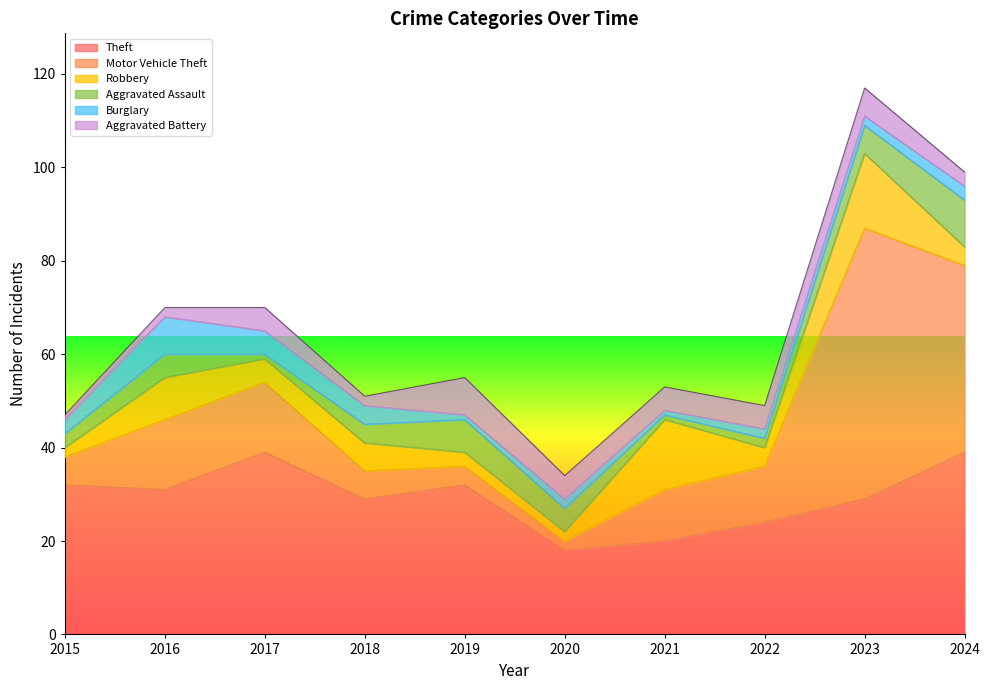

What is the difference between the maximum and minimum values in the Aggravated Battery series?

7